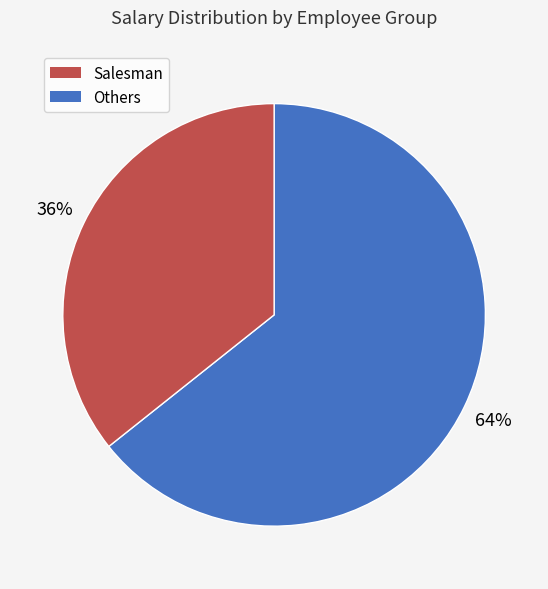

Is there a majority slice in this chart?

Yes